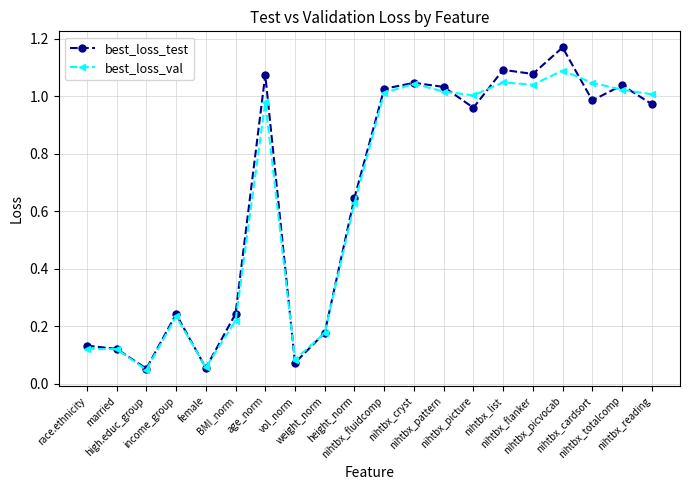

Is this an area chart (filled region under the line)?

No